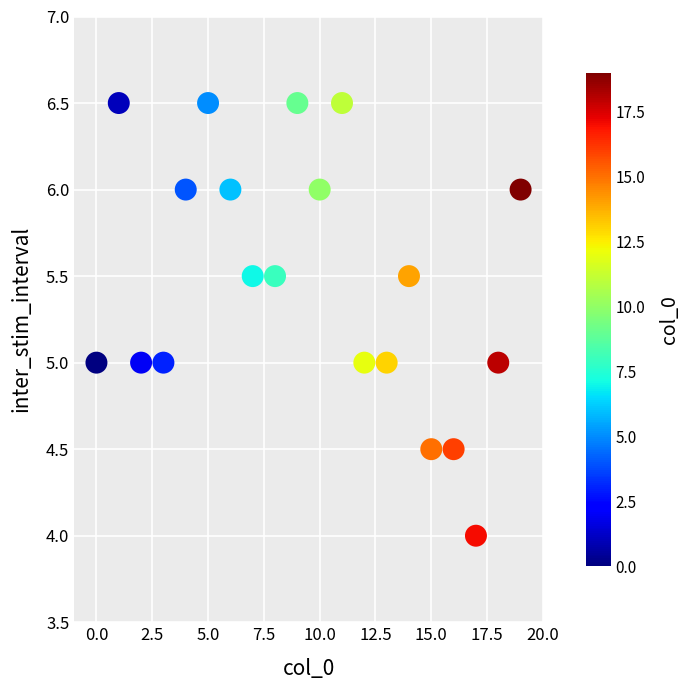

What is the range of Y values (max minus min)?

2.5